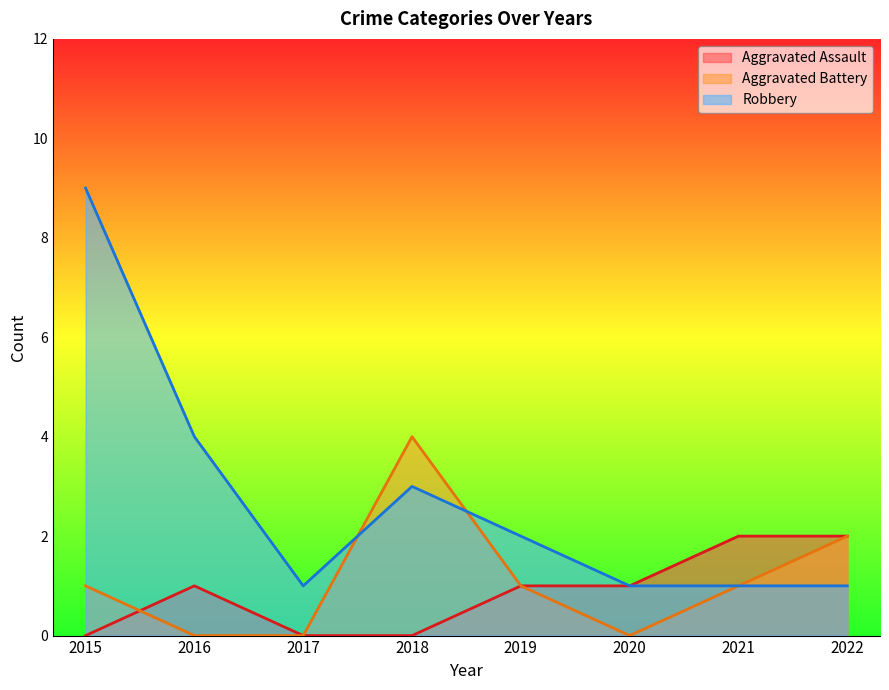

What is the value of the Aggravated Assault point at the 5th from the left?

1